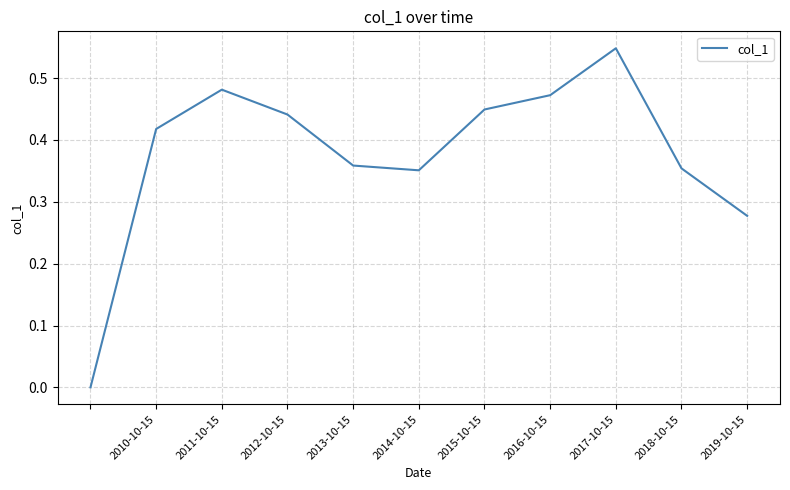

Is this an area chart (filled region under the line)?

No